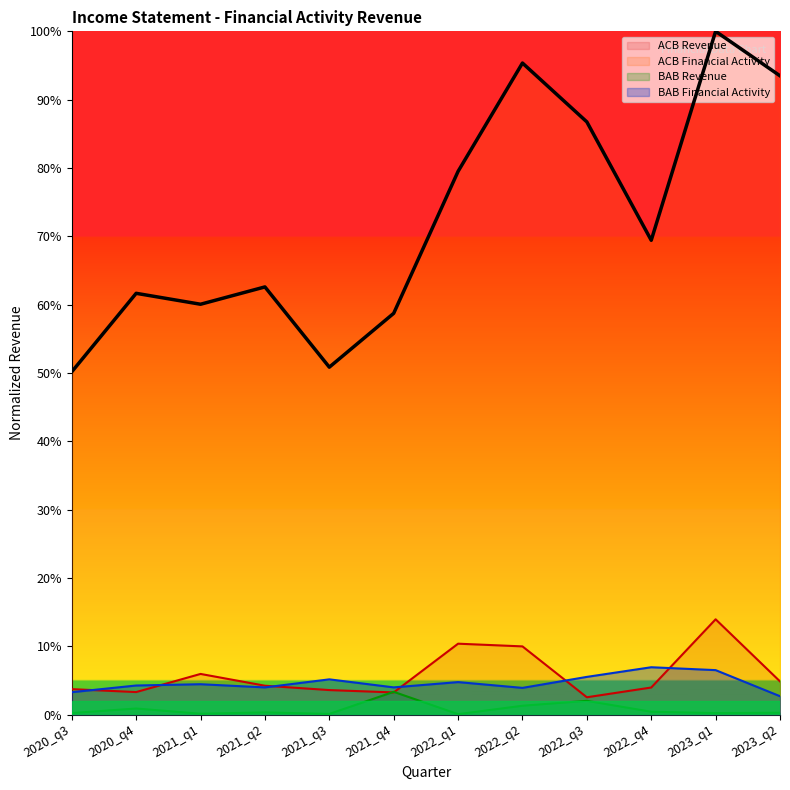

List the labels in order of bab_financial value, smallest first.

2023_q2, 2020_q3, 2022_q2, 2021_q2, 2021_q4, 2020_q4, 2021_q1, 2022_q1, 2021_q3, 2022_q3, 2023_q1, 2022_q4